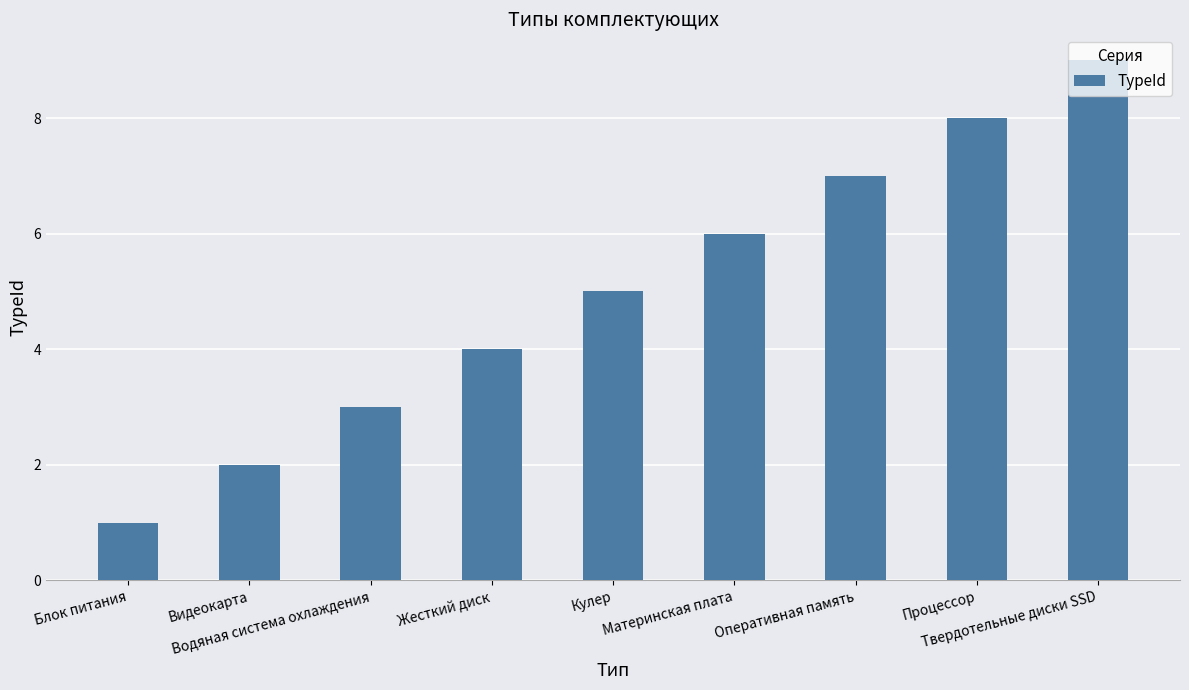

Rank the categories by value from lowest to highest.

Блок питания, Видеокарта, Водяная система охлаждения, Жесткий диск, Кулер, Материнская плата, Оперативная память, Процессор, Твердотельные диски SSD